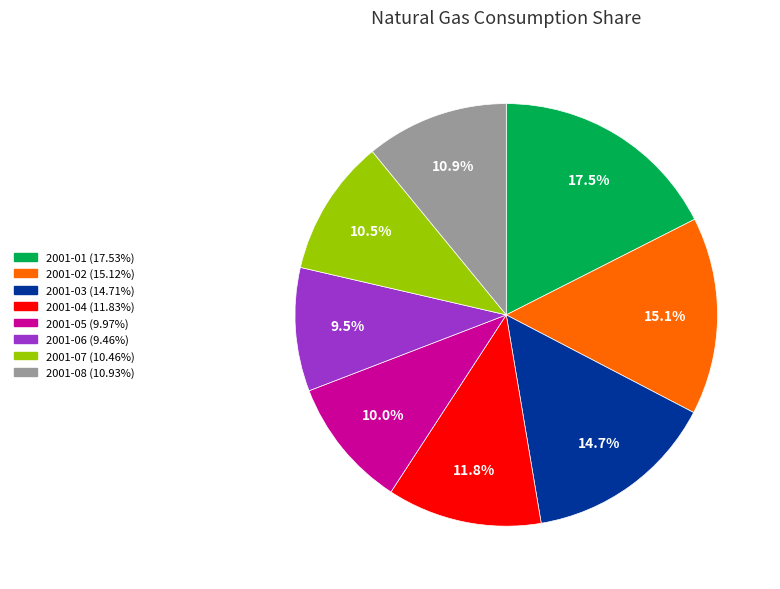

How many segments does this pie chart have?

8